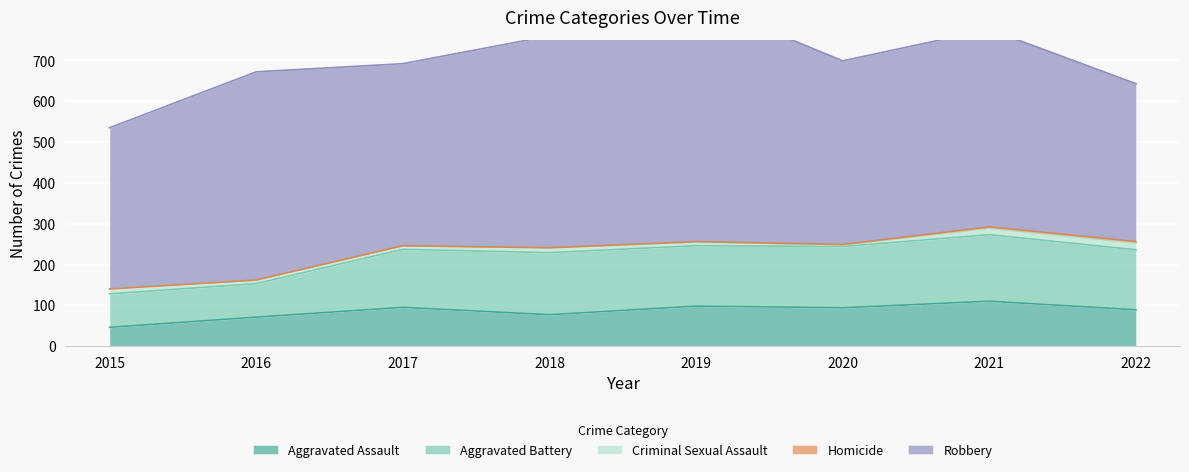

At how many categories does at least one series exceed 473?

4